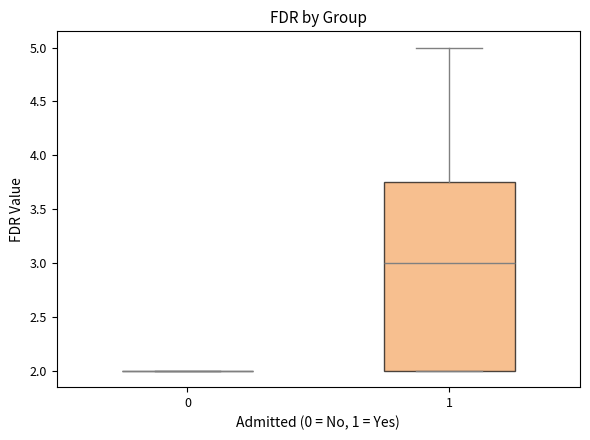

Comparing the boxes themselves (not the whiskers), which one is the tallest?

1